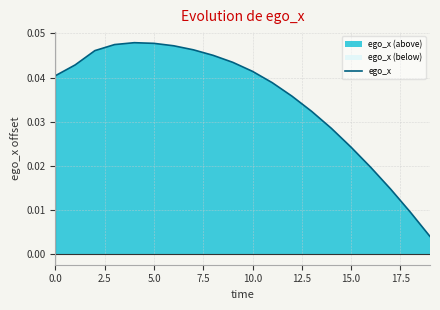

How many lines are shown in the chart?

1